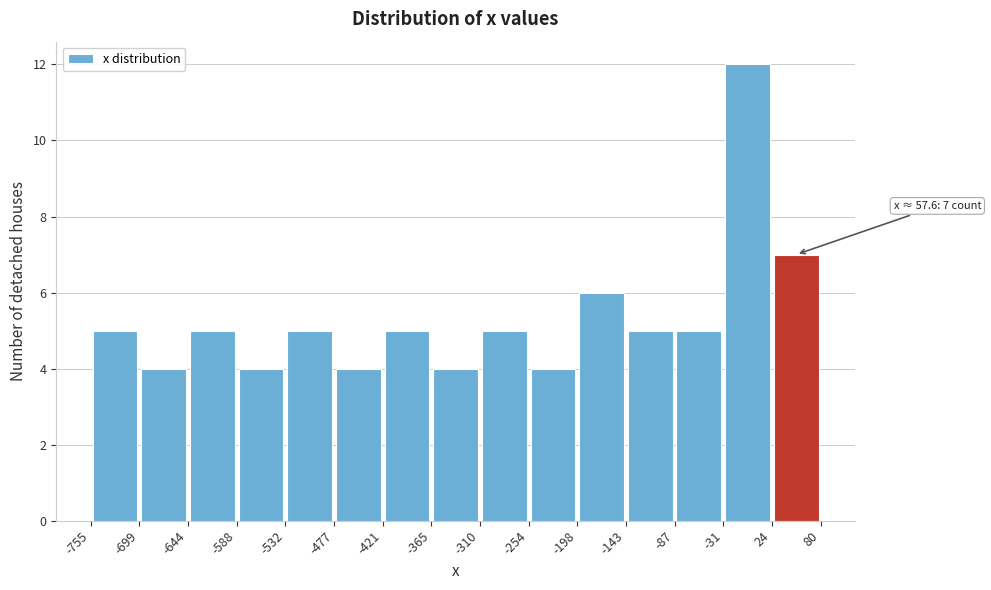

Over which range of the x-axis is the bar tallest?

-31 to 24